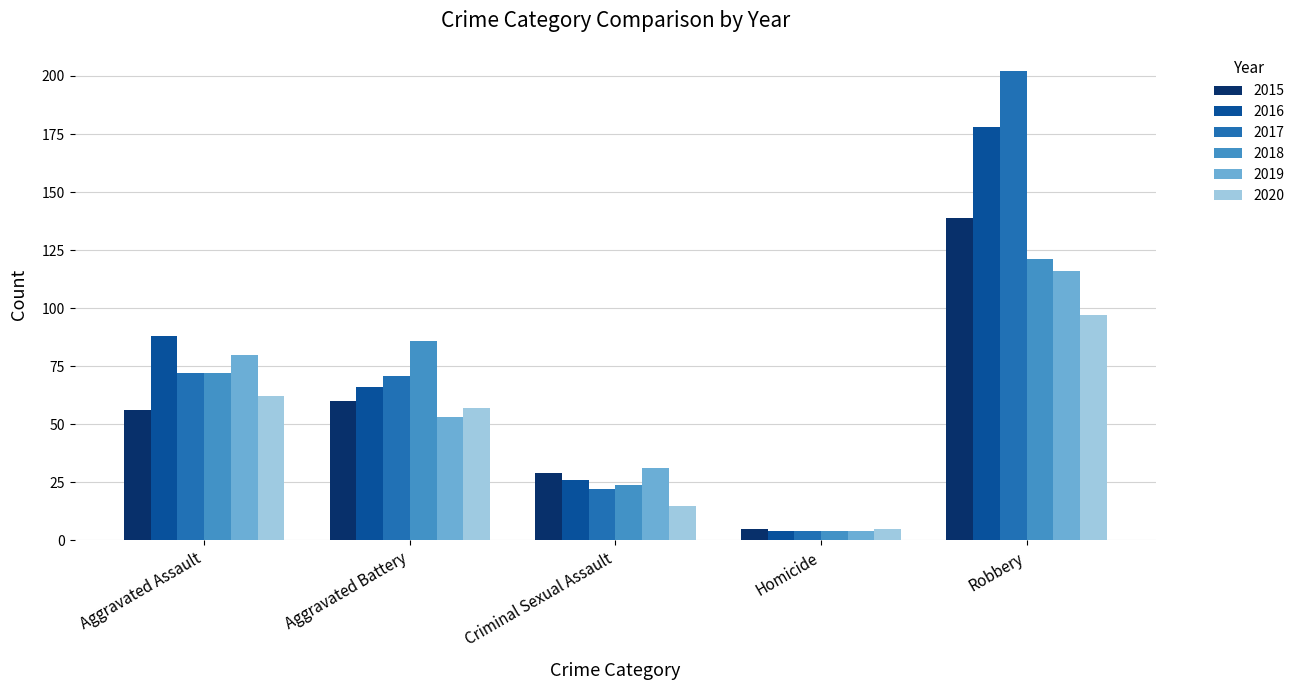

Which label corresponds to the largest value in the chart?

Robbery